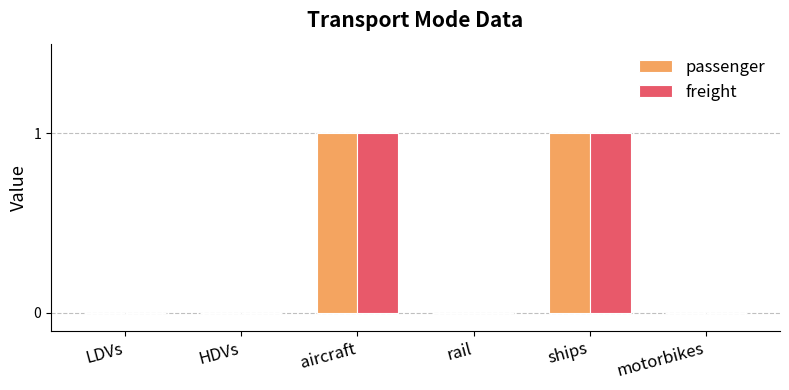

The passenger series shows 0 at rail. True or false?

True